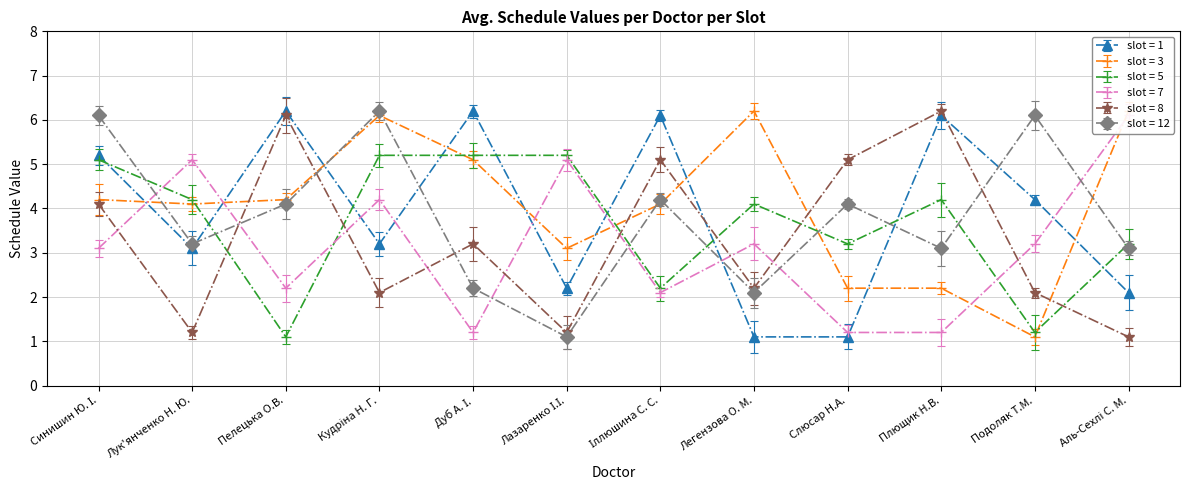

Reading left to right, what are all the values shown in this chart?

1: 5.2	3.1	6.2	3.2	6.2	2.2	6.1	1.1	1.1	6.1	4.2	2.1
3: 4.2	4.1	4.2	6.1	5.1	3.1	4.1	6.2	2.2	2.2	1.1	6.2
5: 5.1	4.2	1.1	5.2	5.2	5.2	2.2	4.1	3.2	4.2	1.2	3.2
7: 3.1	5.1	2.2	4.2	1.2	5.1	2.1	3.2	1.2	1.2	3.2	6.1
8: 4.1	1.2	6.1	2.1	3.2	1.2	5.1	2.2	5.1	6.2	2.1	1.1
12: 6.1	3.2	4.1	6.2	2.2	1.1	4.2	2.1	4.1	3.1	6.1	3.1